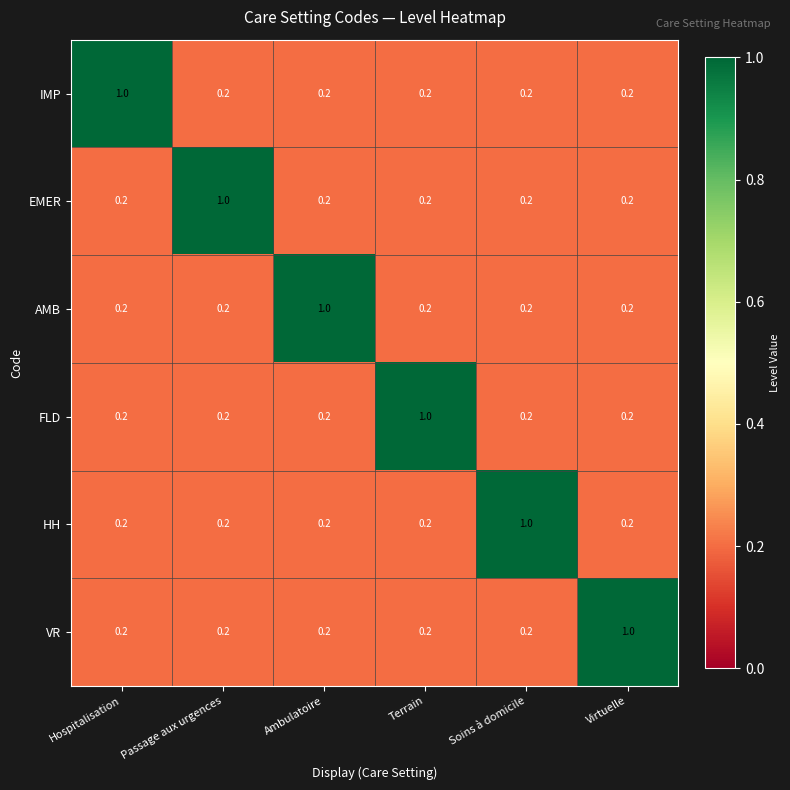

Count the IMP values in the range 0 to 1.

6